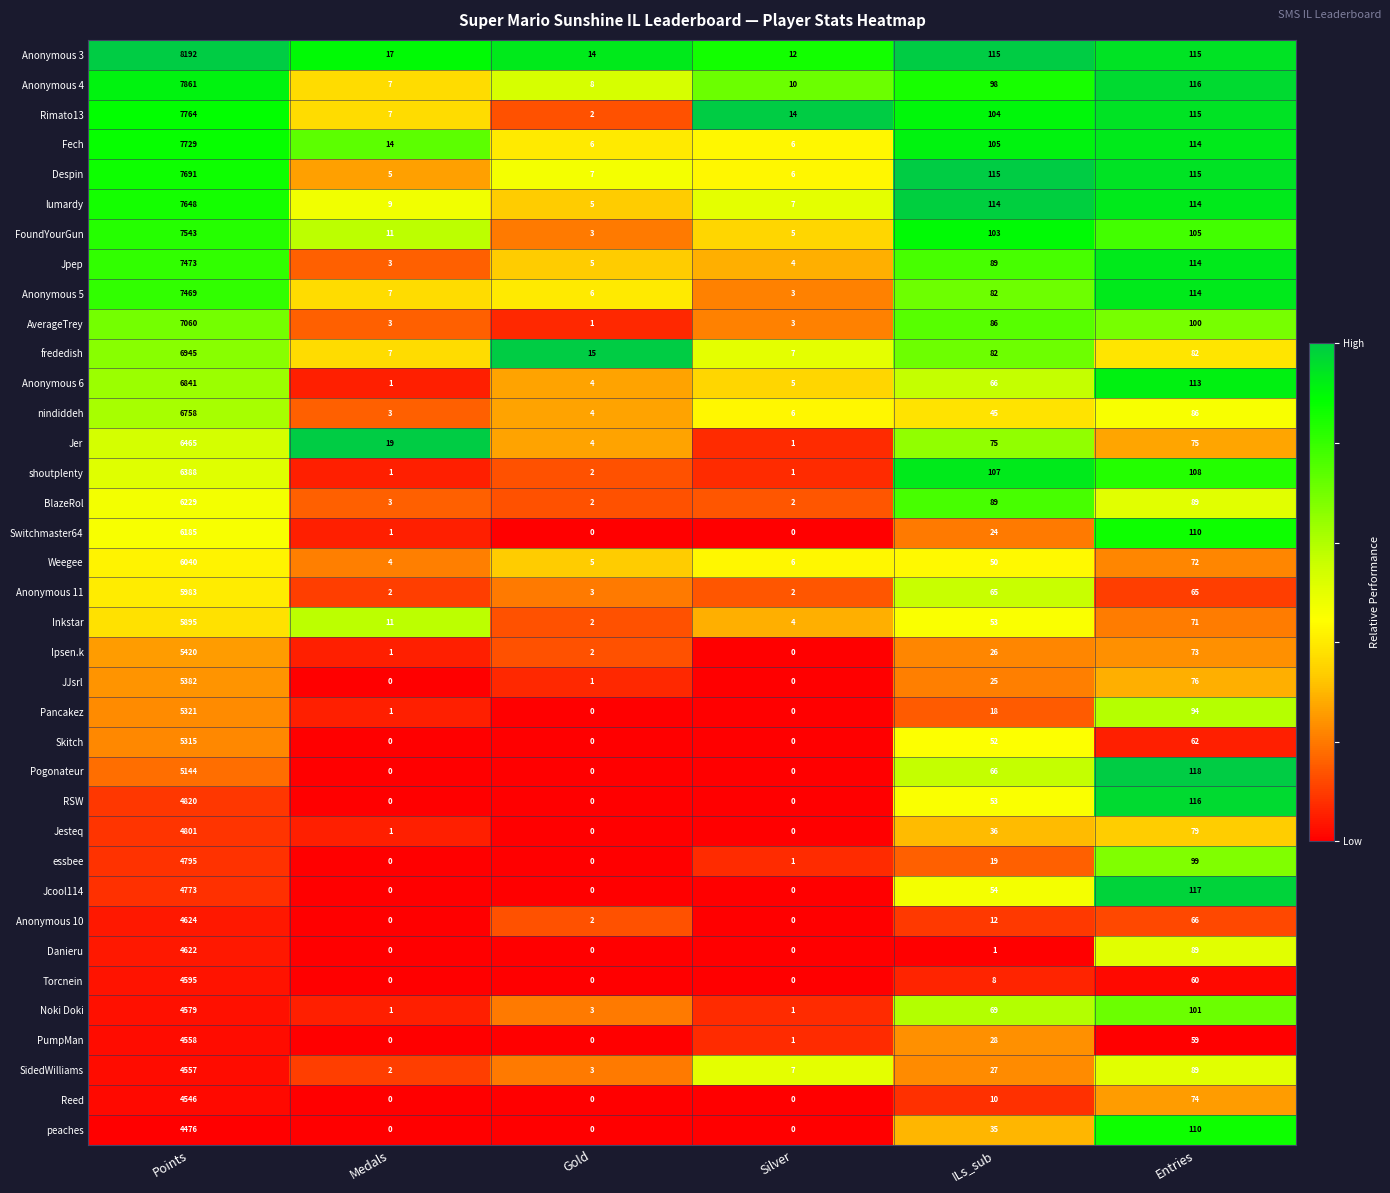

The value of Reed at Gold is 3089. True or false?

False